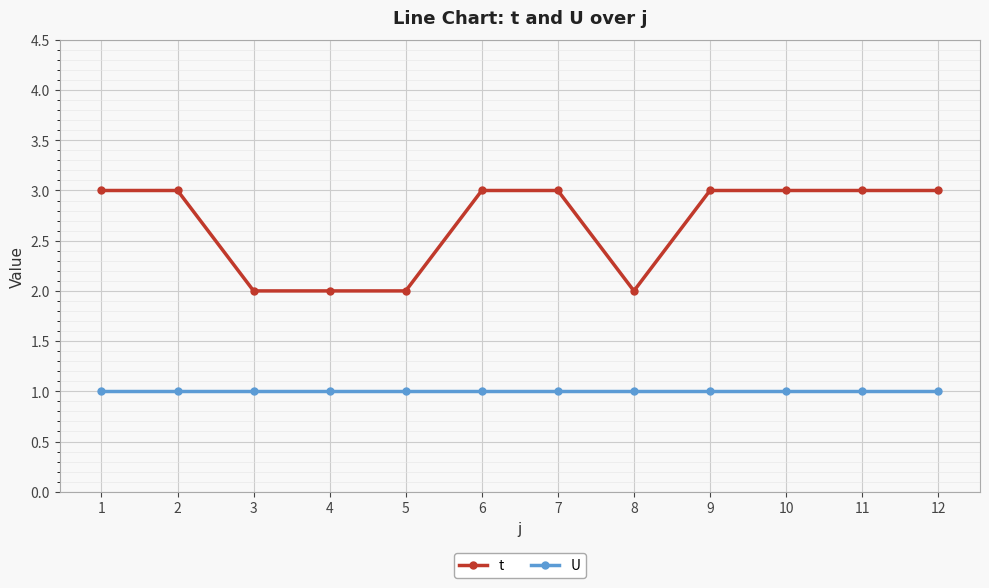

Which series has the largest total across all categories?

t